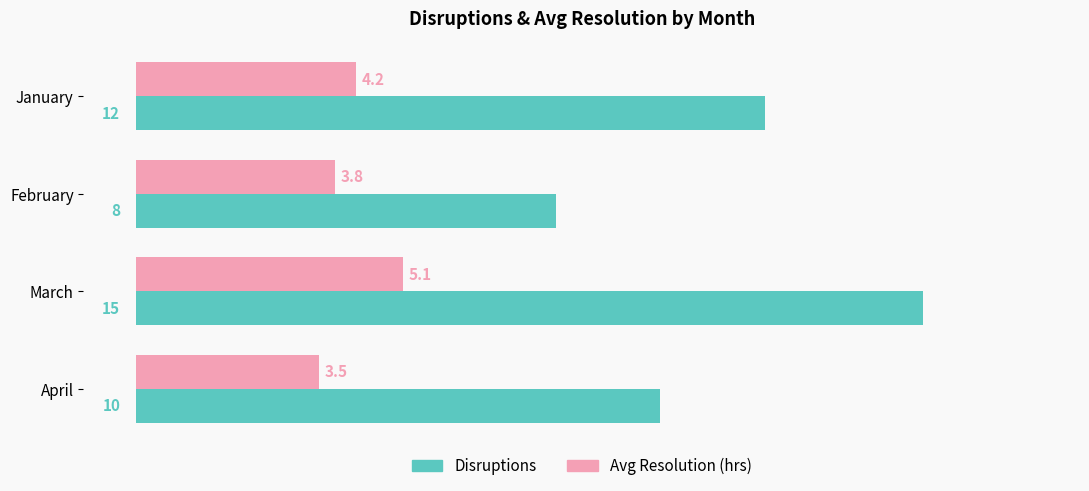

What is the greatest value displayed?

15.0